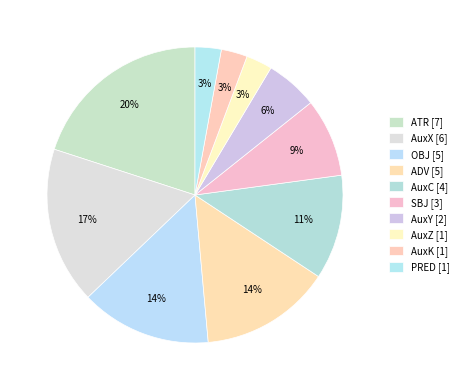

Rank the categories by value from highest to lowest.

ATR, AuxX, OBJ, ADV, AuxC, SBJ, AuxY, AuxZ, AuxK, PRED